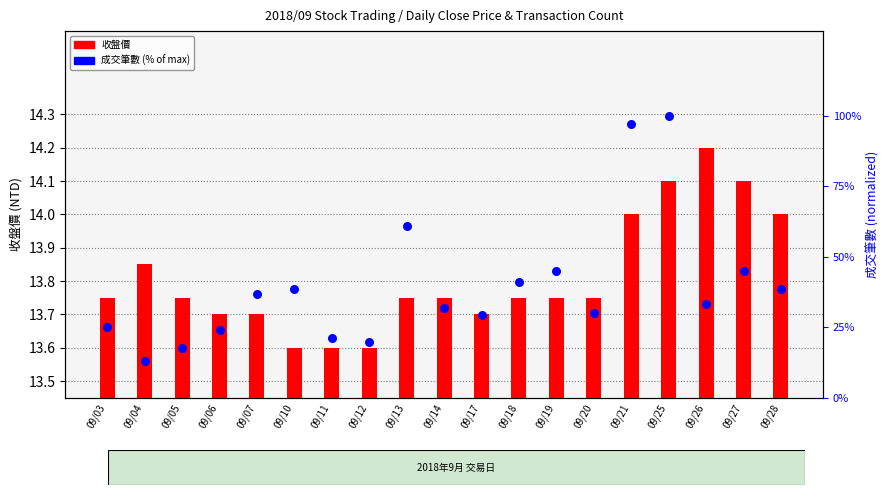

At which category is the sum across all series the highest?

09/25